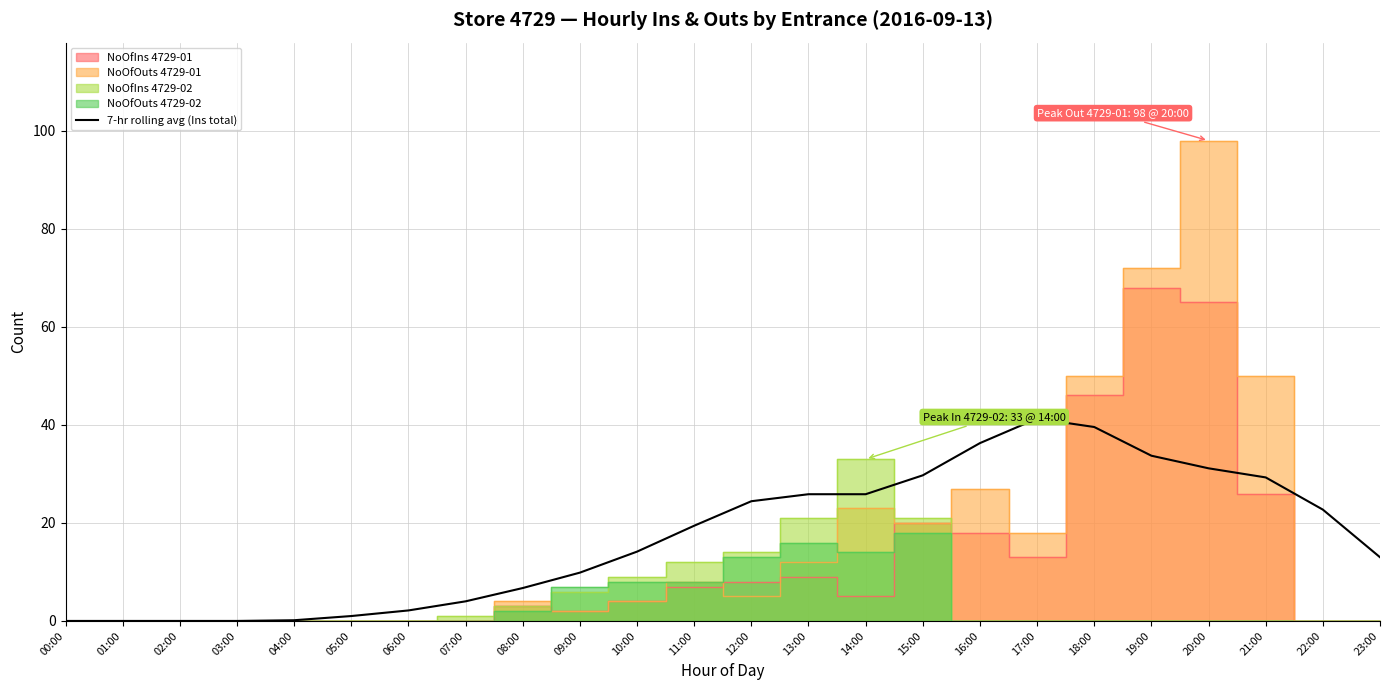

Is it true that 7-hr rolling avg (Ins total) equals 18.2 at 19:00?

False